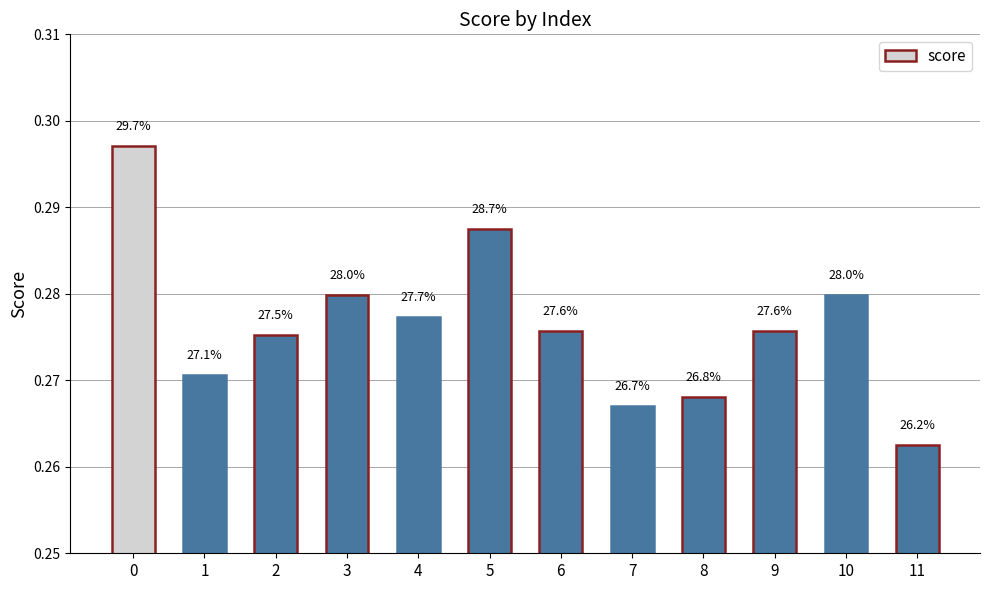

The value at 2 is 0.3. True or false?

True